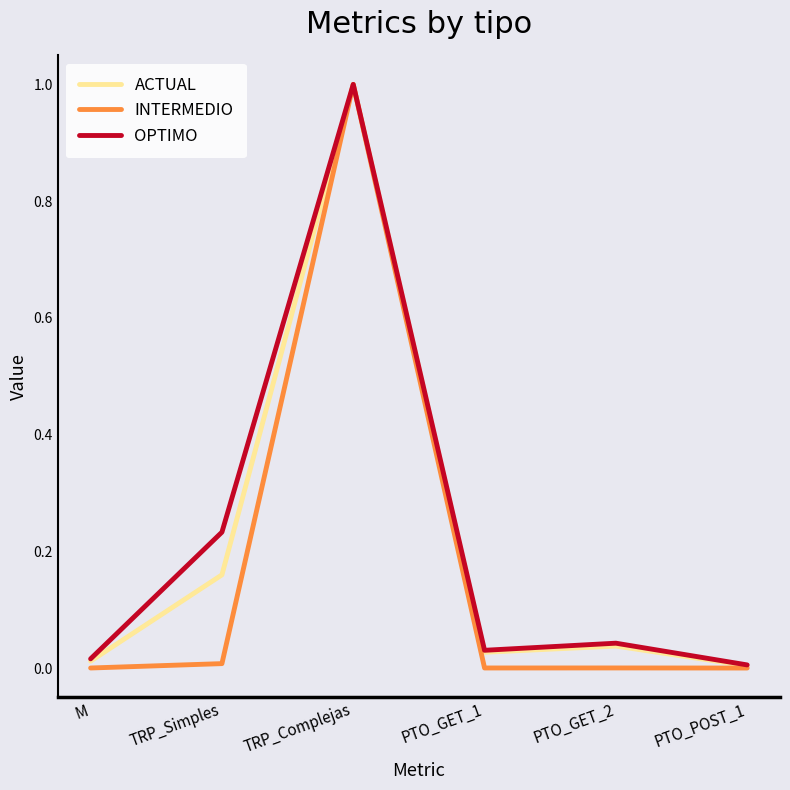

Which series has the widest spread of values?

INTERMEDIO